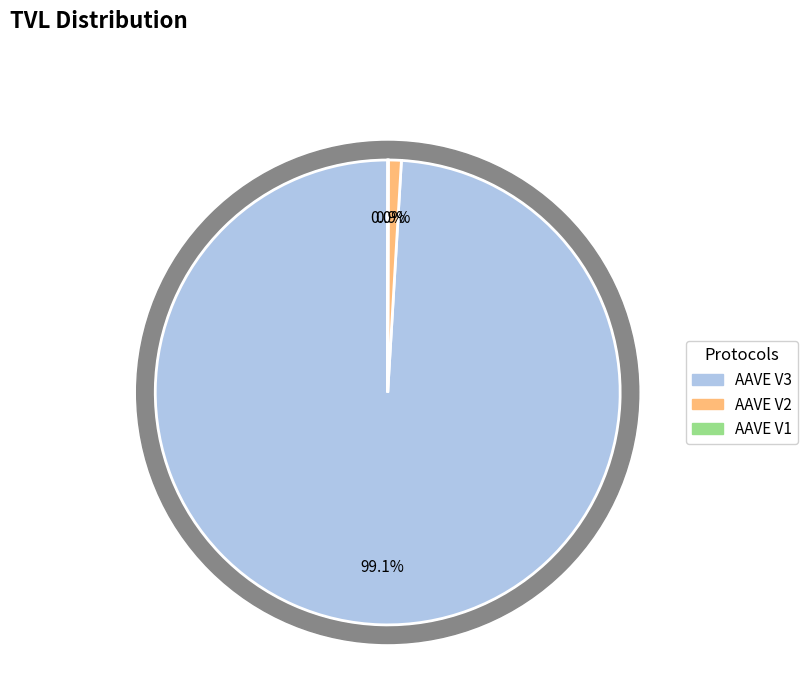

True or false: AAVE V2 accounts for 11% of the total.

False